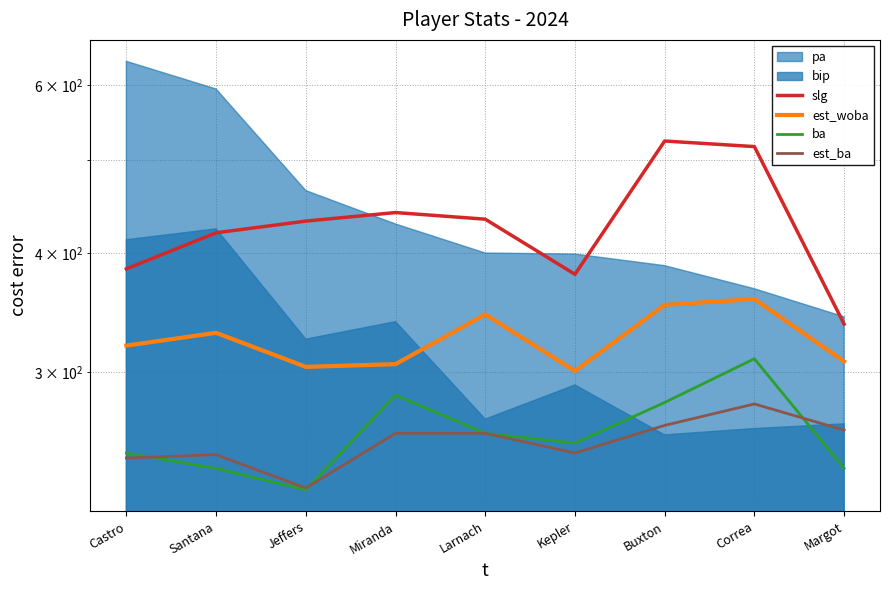

What is the difference between the second highest and second lowest values in the est_ba series?

20